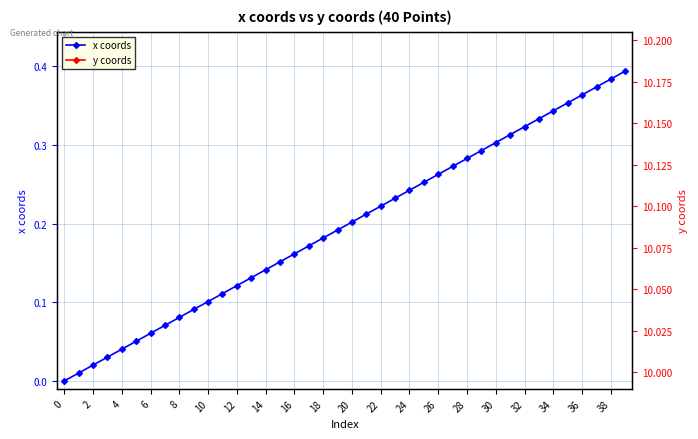

What value does the y coords series have at 6?

10.0